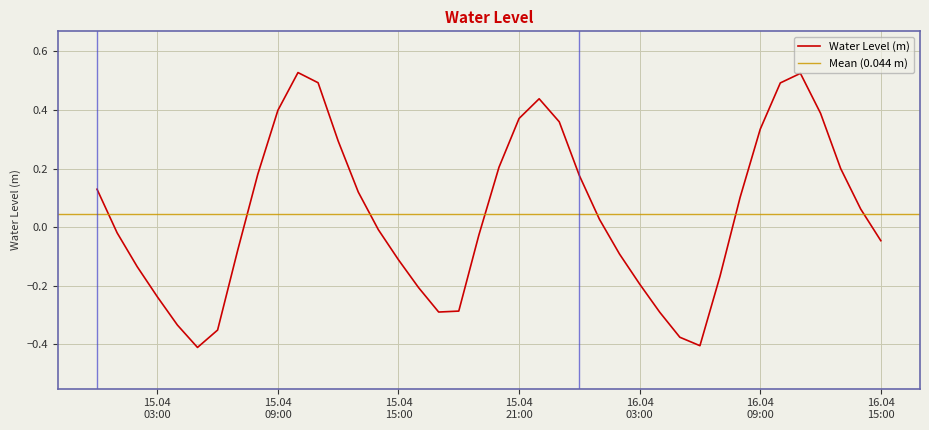

What is the value of the 12th point from the left?

0.5